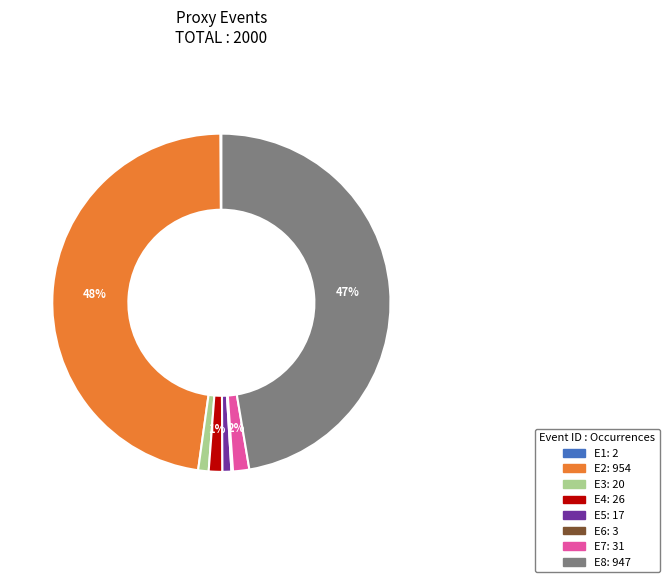

Between E7 and E2, which is larger?

E2